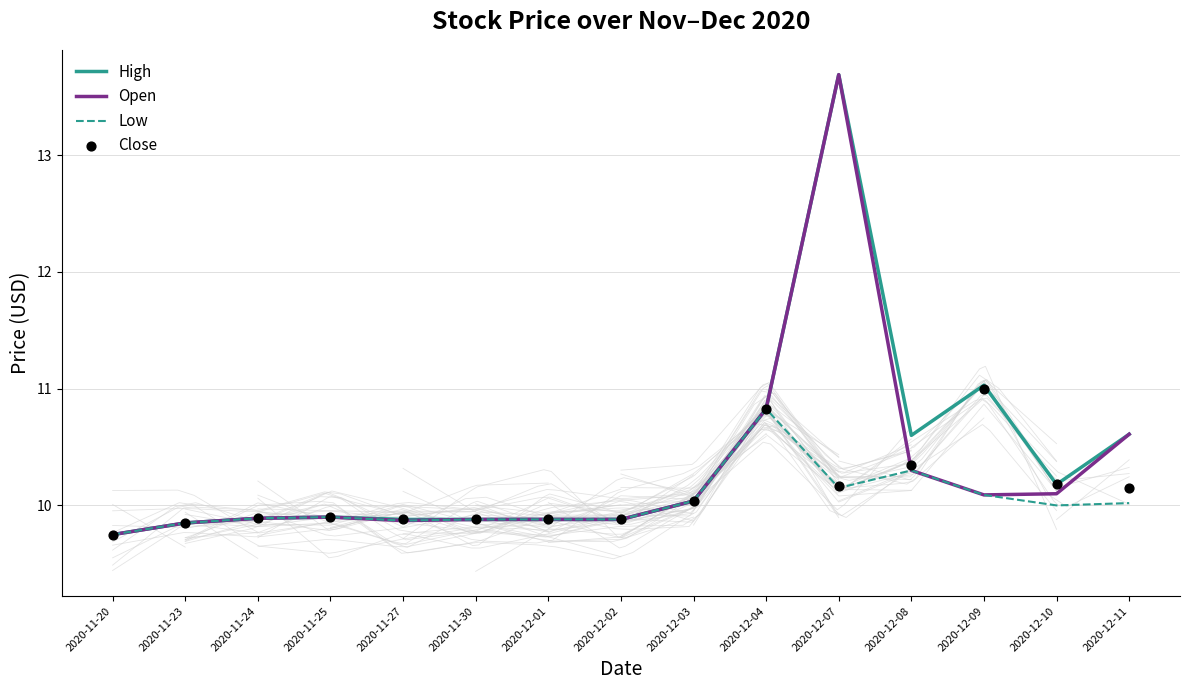

Which series has the largest Y range (max minus min)?

High